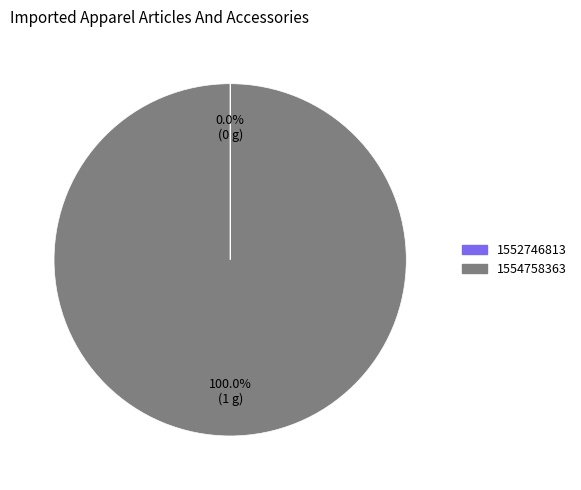

Which category has the biggest portion of the pie?

1554758363